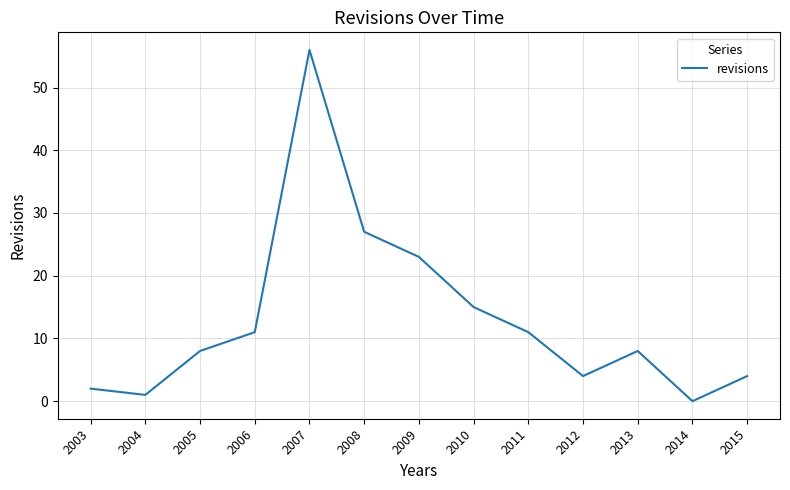

What is the difference between the second highest and minimum values?

27